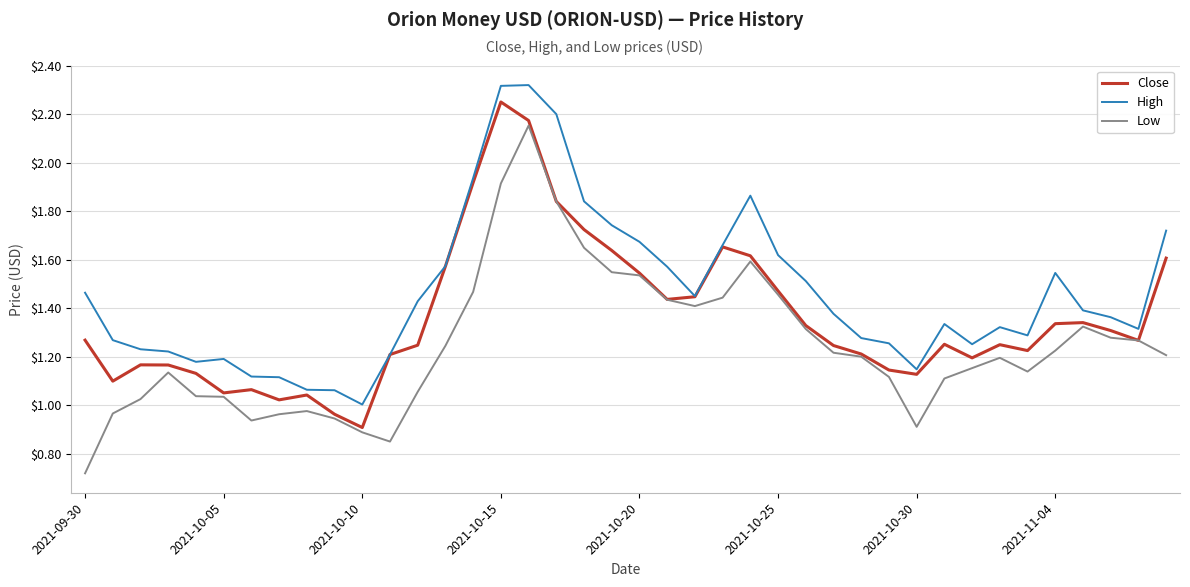

Rank the series by their average value, from highest to lowest.

High, Close, Low